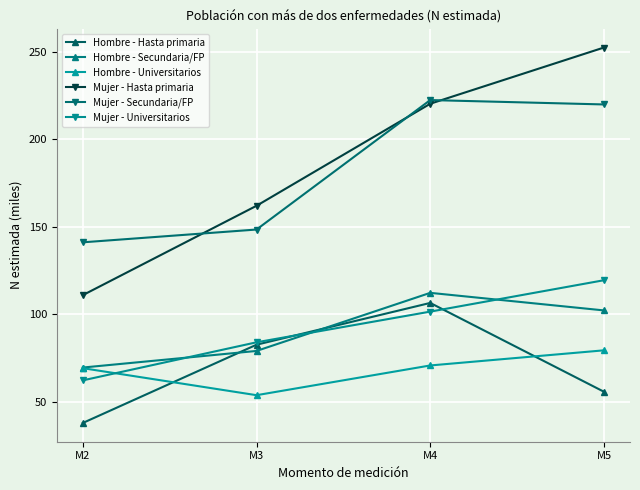

Where is the first local minimum for Hombre - Universitarios?

M3